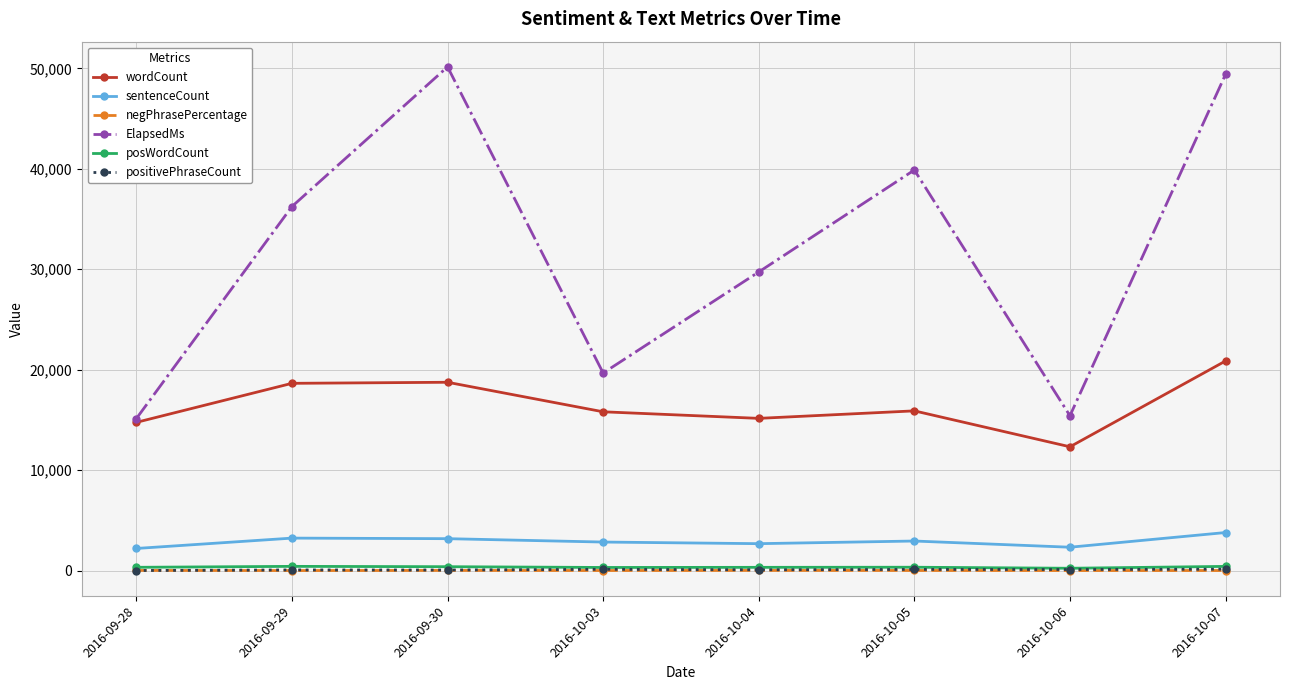

True or false: positivePhraseCount and sentenceCount intersect in this chart.

False